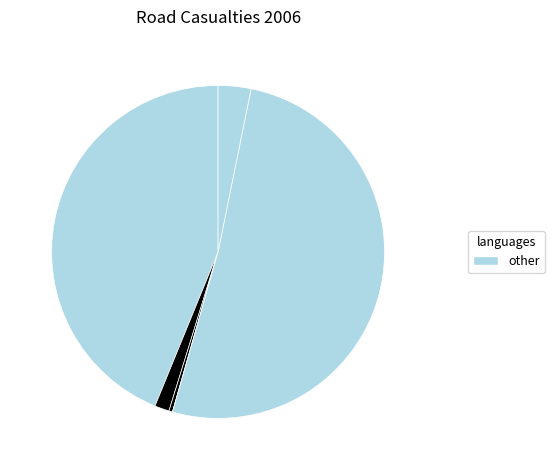

How many segments does this pie chart have?

6